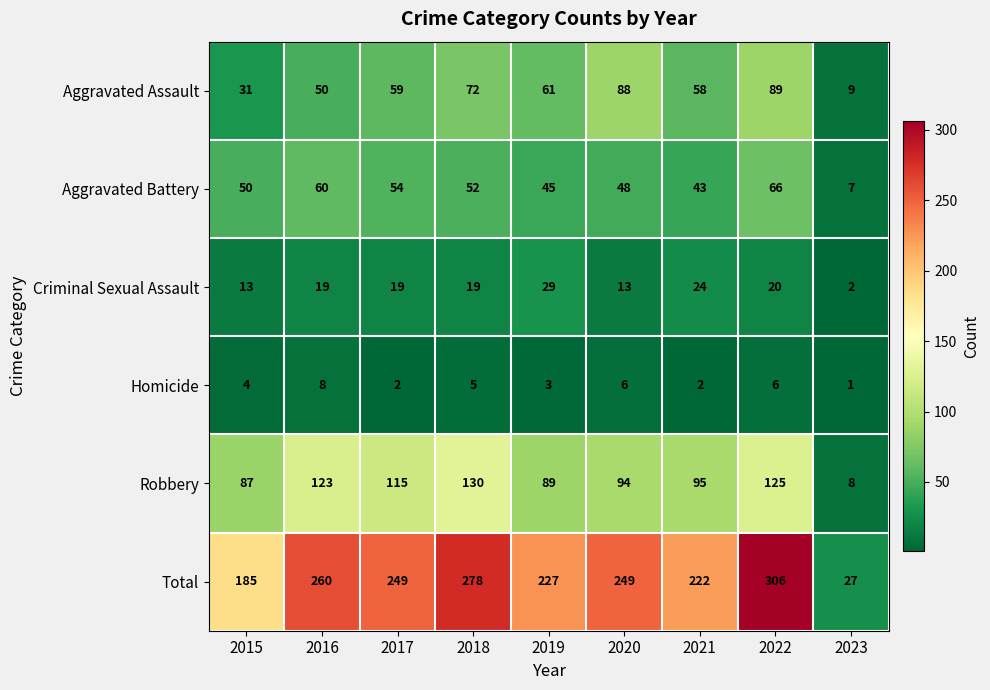

What is the difference between the highest and lowest values at 2017?

247